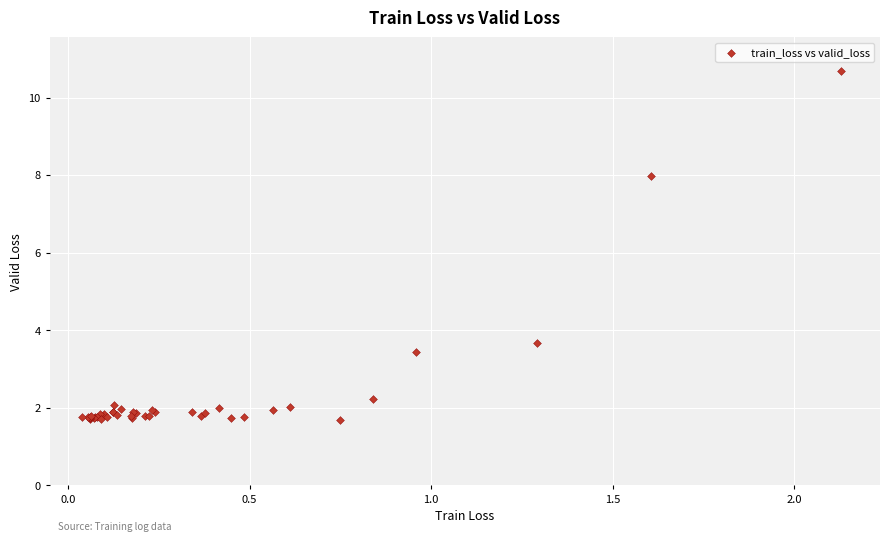

What Y value in the scatter plot is closest to 6?

8.0